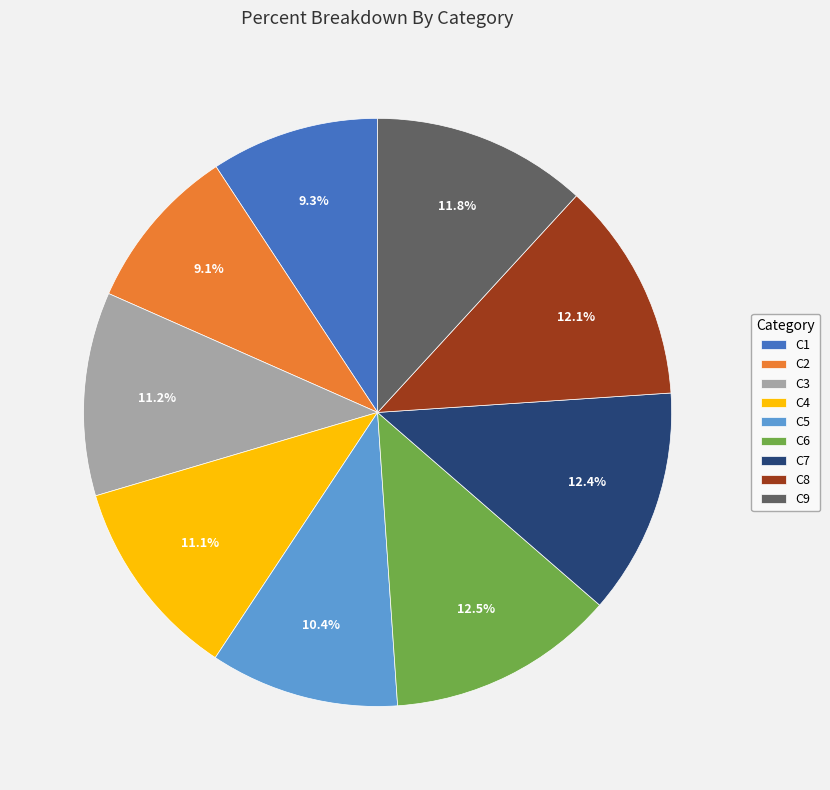

Count the number of slices in the pie.

9